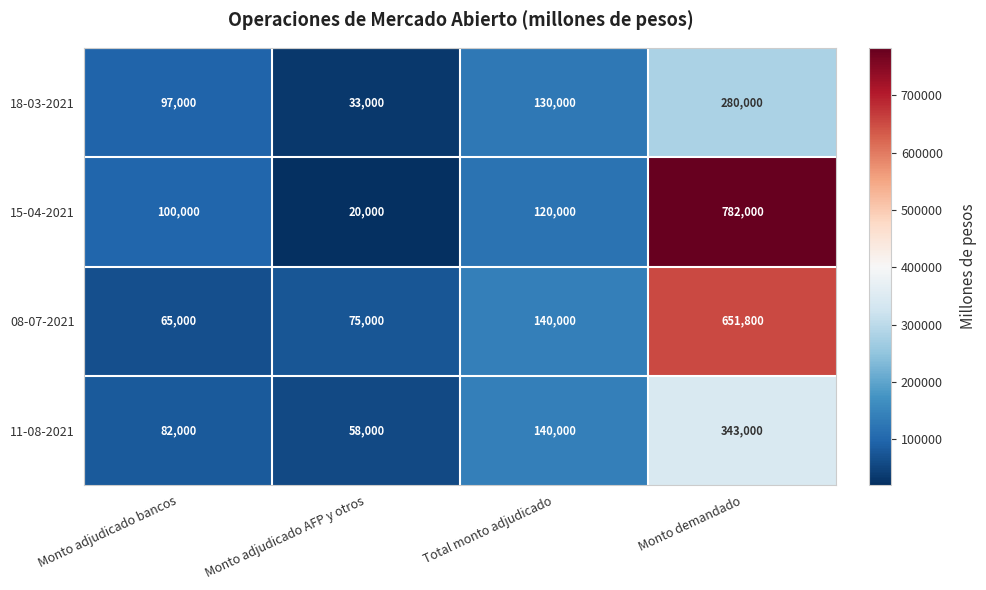

At which label does 11-08-2021 reach its minimum?

Monto adjudicado AFP y otros